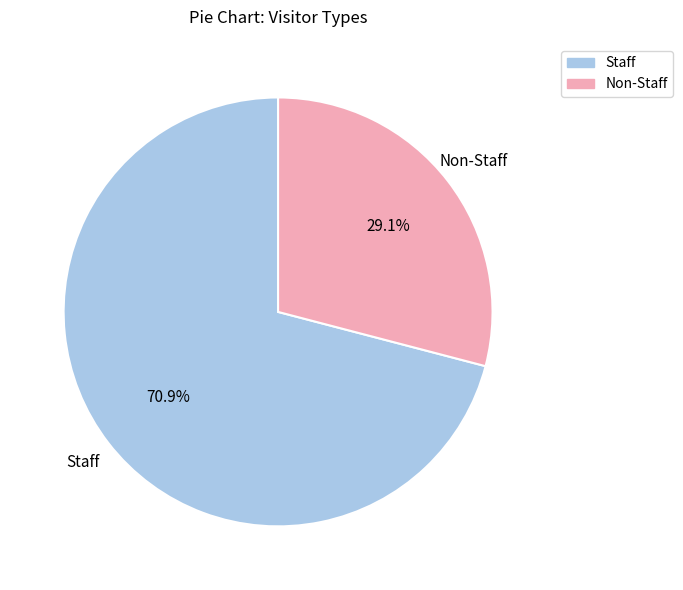

Does any single category account for the majority?

Yes